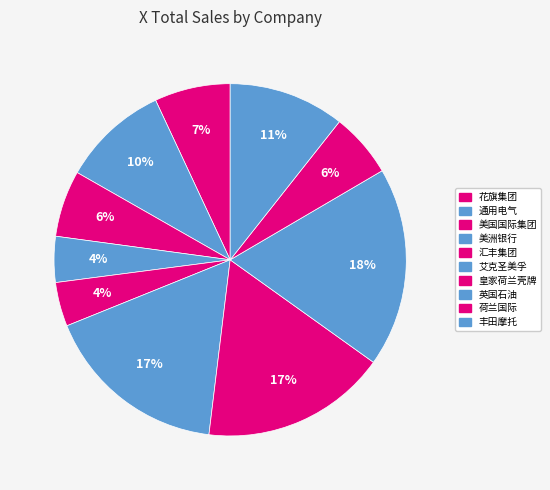

Count the number of slices in the pie.

10